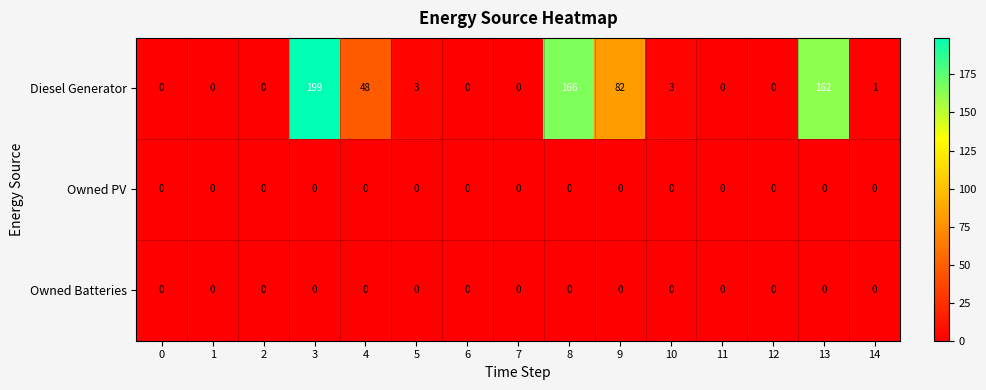

What value does the Diesel Generator series have at 3?

199